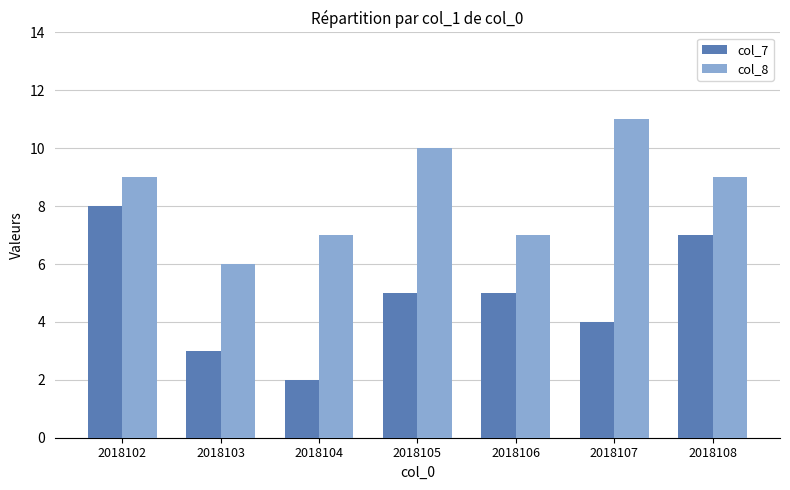

Which series has the widest spread of values?

col_7